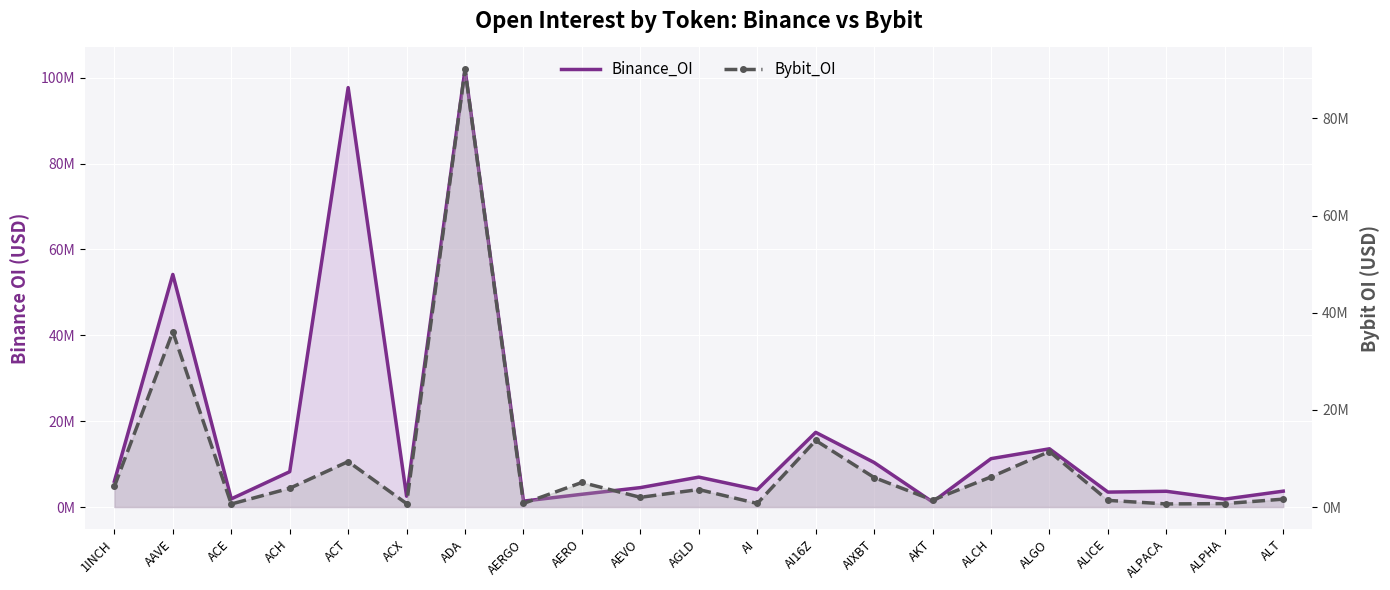

Which category has the lowest value across all series?

ACE